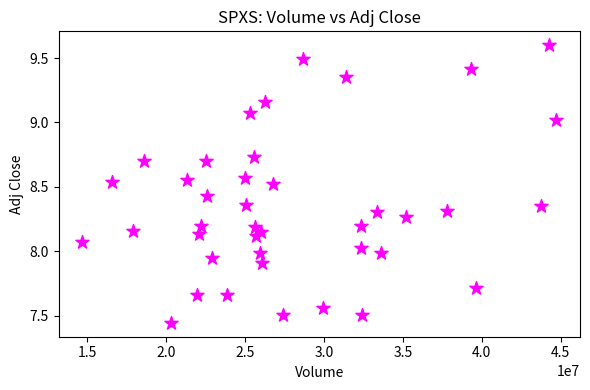

What is the range of X values (max minus min)?

30014900.0